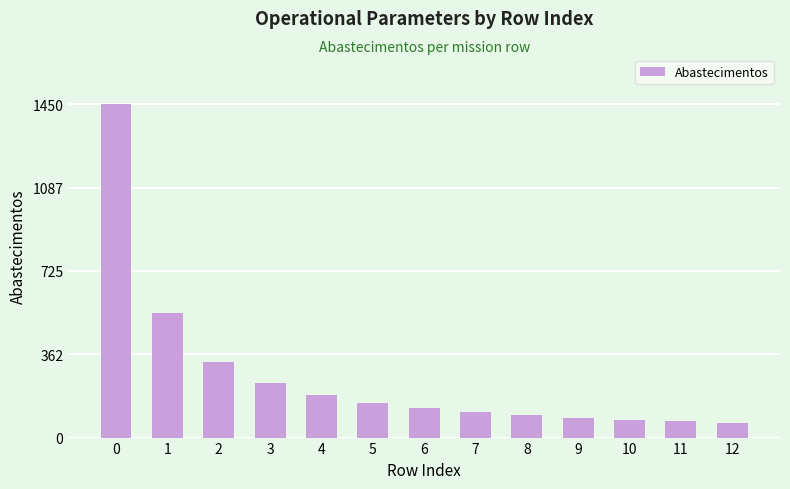

Does the chart contain any negative values?

No